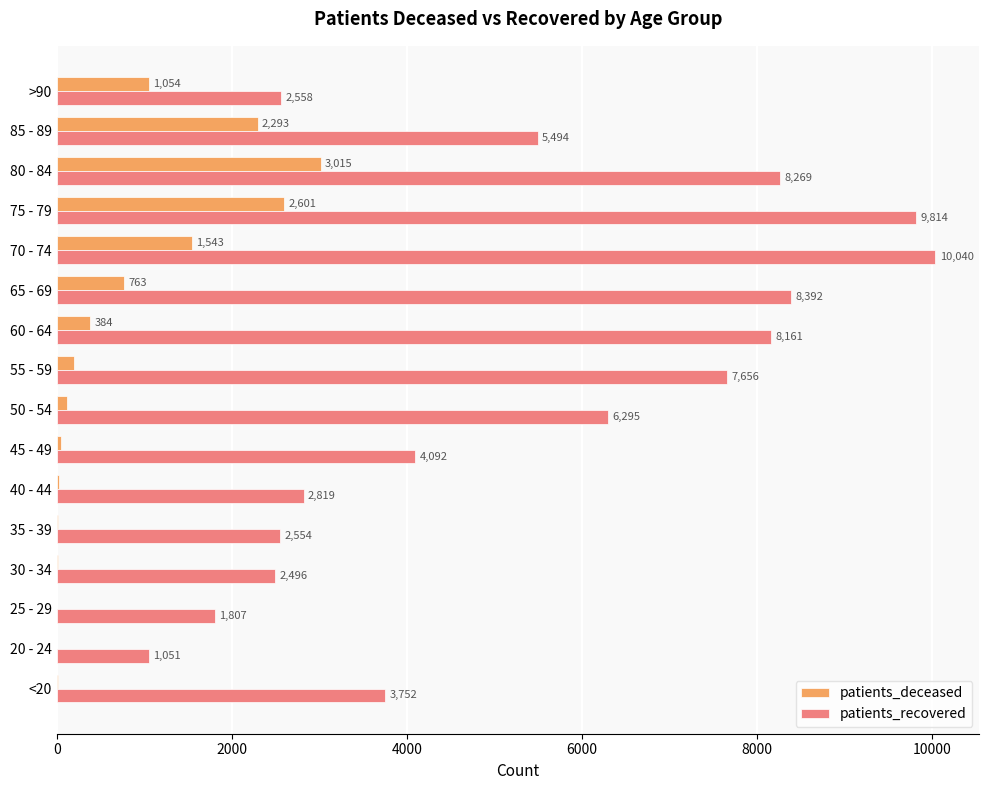

What is the maximum value for patients_recovered?

10040